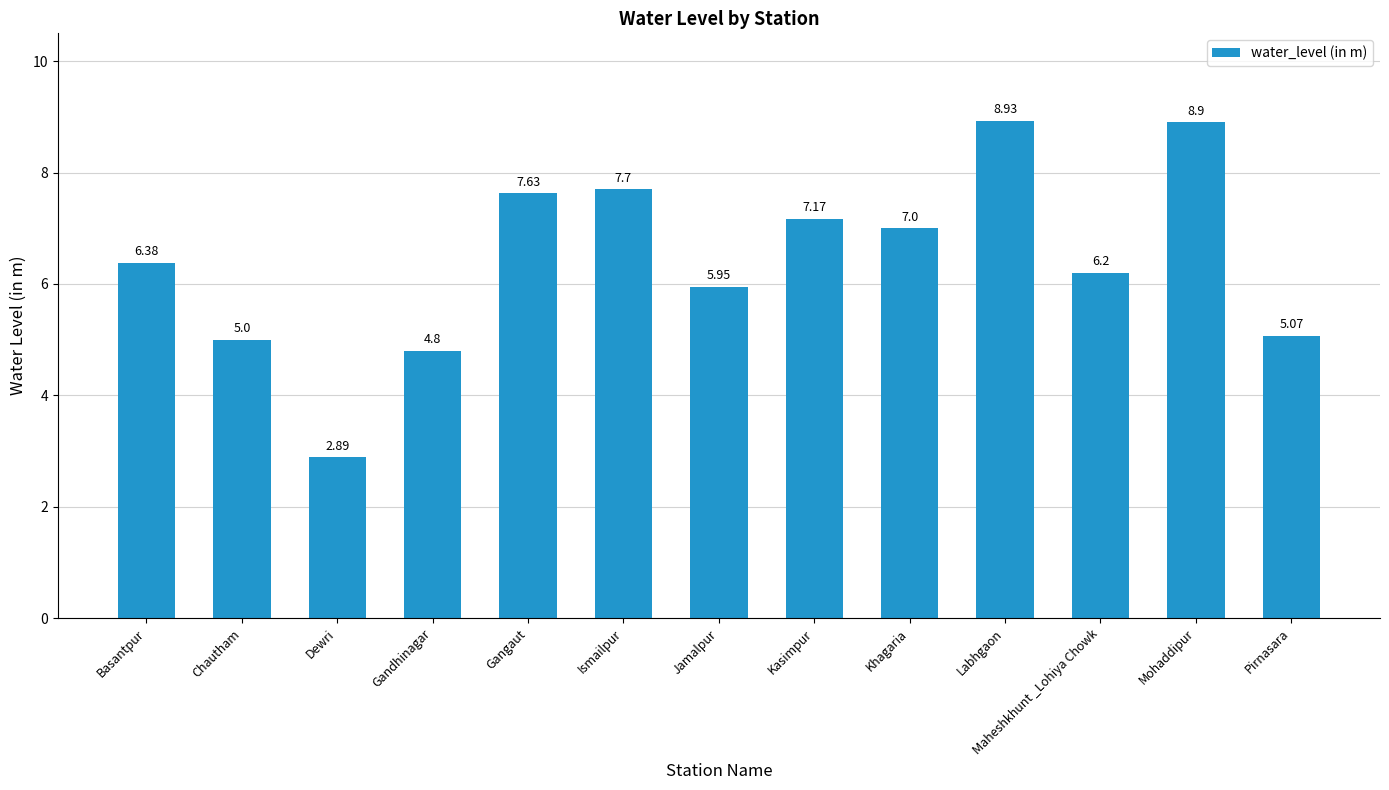

What is the difference between the maximum and second lowest values?

4.1